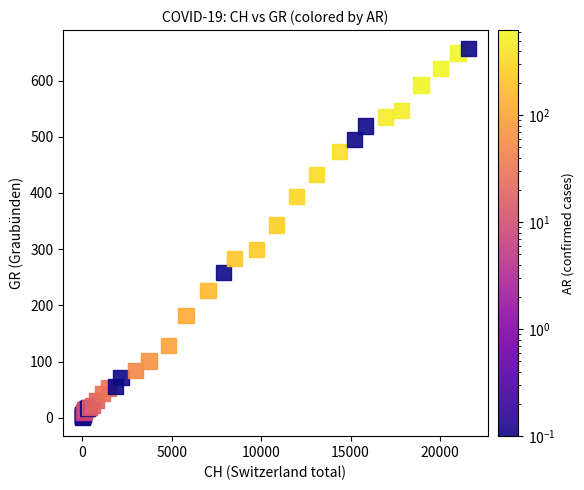

What Y value in the scatter plot is closest to 328?

343